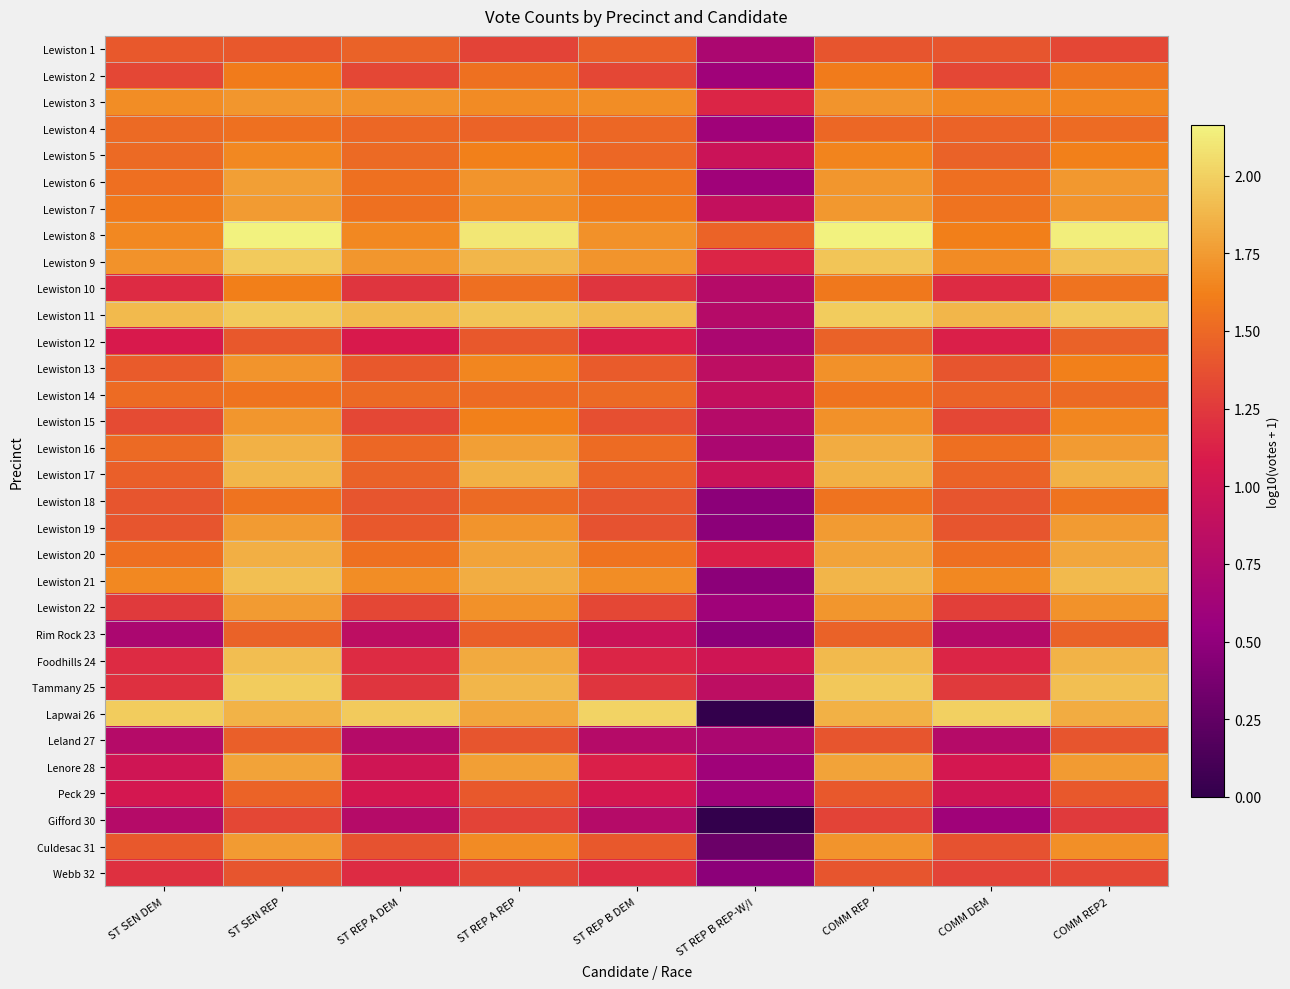

Reading left to right, what are all the values shown in this chart?

Lewiston 1: ST SEN DEM=1.4	ST SEN REP=1.4	ST REP A DEM=1.5	ST REP A REP=1.3	ST REP B DEM=1.4	ST REP B REP-W/I=0.7	COMM REP=1.4	COMM DEM=1.4	COMM REP2=1.3
Lewiston 2: ST SEN DEM=1.3	ST SEN REP=1.6	ST REP A DEM=1.3	ST REP A REP=1.5	ST REP B DEM=1.3	ST REP B REP-W/I=0.6	COMM REP=1.6	COMM DEM=1.3	COMM REP2=1.6
Lewiston 3: ST SEN DEM=1.7	ST SEN REP=1.7	ST REP A DEM=1.7	ST REP A REP=1.7	ST REP B DEM=1.7	ST REP B REP-W/I=1.1	COMM REP=1.7	COMM DEM=1.7	COMM REP2=1.7
Lewiston 4: ST SEN DEM=1.5	ST SEN REP=1.5	ST REP A DEM=1.5	ST REP A REP=1.5	ST REP B DEM=1.5	ST REP B REP-W/I=0.6	COMM REP=1.5	COMM DEM=1.5	COMM REP2=1.5
Lewiston 5: ST SEN DEM=1.5	ST SEN REP=1.7	ST REP A DEM=1.5	ST REP A REP=1.6	ST REP B DEM=1.5	ST REP B REP-W/I=1.0	COMM REP=1.6	COMM DEM=1.5	COMM REP2=1.6
Lewiston 6: ST SEN DEM=1.5	ST SEN REP=1.8	ST REP A DEM=1.5	ST REP A REP=1.7	ST REP B DEM=1.6	ST REP B REP-W/I=0.6	COMM REP=1.7	COMM DEM=1.5	COMM REP2=1.7
Lewiston 7: ST SEN DEM=1.6	ST SEN REP=1.7	ST REP A DEM=1.5	ST REP A REP=1.7	ST REP B DEM=1.6	ST REP B REP-W/I=0.9	COMM REP=1.7	COMM DEM=1.6	COMM REP2=1.7
Lewiston 8: ST SEN DEM=1.7	ST SEN REP=2.2	ST REP A DEM=1.7	ST REP A REP=2.1	ST REP B DEM=1.7	ST REP B REP-W/I=1.5	COMM REP=2.2	COMM DEM=1.6	COMM REP2=2.1
Lewiston 9: ST SEN DEM=1.7	ST SEN REP=2.0	ST REP A DEM=1.7	ST REP A REP=1.9	ST REP B DEM=1.7	ST REP B REP-W/I=1.1	COMM REP=1.9	COMM DEM=1.7	COMM REP2=1.9
Lewiston 10: ST SEN DEM=1.2	ST SEN REP=1.6	ST REP A DEM=1.2	ST REP A REP=1.5	ST REP B DEM=1.2	ST REP B REP-W/I=0.8	COMM REP=1.6	COMM DEM=1.2	COMM REP2=1.6
Lewiston 11: ST SEN DEM=1.9	ST SEN REP=2.0	ST REP A DEM=1.9	ST REP A REP=1.9	ST REP B DEM=1.9	ST REP B REP-W/I=0.8	COMM REP=2.0	COMM DEM=1.9	COMM REP2=2.0
Lewiston 12: ST SEN DEM=1.1	ST SEN REP=1.4	ST REP A DEM=1.1	ST REP A REP=1.4	ST REP B DEM=1.1	ST REP B REP-W/I=0.7	COMM REP=1.5	COMM DEM=1.1	COMM REP2=1.5
Lewiston 13: ST SEN DEM=1.4	ST SEN REP=1.7	ST REP A DEM=1.4	ST REP A REP=1.7	ST REP B DEM=1.4	ST REP B REP-W/I=0.8	COMM REP=1.7	COMM DEM=1.4	COMM REP2=1.6
Lewiston 14: ST SEN DEM=1.5	ST SEN REP=1.6	ST REP A DEM=1.5	ST REP A REP=1.5	ST REP B DEM=1.5	ST REP B REP-W/I=0.9	COMM REP=1.6	COMM DEM=1.5	COMM REP2=1.5
Lewiston 15: ST SEN DEM=1.3	ST SEN REP=1.7	ST REP A DEM=1.3	ST REP A REP=1.6	ST REP B DEM=1.4	ST REP B REP-W/I=0.8	COMM REP=1.7	COMM DEM=1.3	COMM REP2=1.7
Lewiston 16: ST SEN DEM=1.5	ST SEN REP=1.9	ST REP A DEM=1.5	ST REP A REP=1.8	ST REP B DEM=1.5	ST REP B REP-W/I=0.7	COMM REP=1.8	COMM DEM=1.5	COMM REP2=1.8
Lewiston 17: ST SEN DEM=1.4	ST SEN REP=1.9	ST REP A DEM=1.5	ST REP A REP=1.9	ST REP B DEM=1.5	ST REP B REP-W/I=1.0	COMM REP=1.9	COMM DEM=1.5	COMM REP2=1.9
Lewiston 18: ST SEN DEM=1.4	ST SEN REP=1.6	ST REP A DEM=1.4	ST REP A REP=1.5	ST REP B DEM=1.4	ST REP B REP-W/I=0.5	COMM REP=1.6	COMM DEM=1.4	COMM REP2=1.6
Lewiston 19: ST SEN DEM=1.4	ST SEN REP=1.8	ST REP A DEM=1.4	ST REP A REP=1.7	ST REP B DEM=1.4	ST REP B REP-W/I=0.5	COMM REP=1.8	COMM DEM=1.4	COMM REP2=1.8
Lewiston 20: ST SEN DEM=1.5	ST SEN REP=1.8	ST REP A DEM=1.5	ST REP A REP=1.8	ST REP B DEM=1.6	ST REP B REP-W/I=1.1	COMM REP=1.8	COMM DEM=1.5	COMM REP2=1.8
Lewiston 21: ST SEN DEM=1.7	ST SEN REP=1.9	ST REP A DEM=1.7	ST REP A REP=1.8	ST REP B DEM=1.7	ST REP B REP-W/I=0.5	COMM REP=1.9	COMM DEM=1.7	COMM REP2=1.9
Lewiston 22: ST SEN DEM=1.3	ST SEN REP=1.8	ST REP A DEM=1.3	ST REP A REP=1.7	ST REP B DEM=1.3	ST REP B REP-W/I=0.6	COMM REP=1.7	COMM DEM=1.3	COMM REP2=1.7
Rim Rock 23: ST SEN DEM=0.7	ST SEN REP=1.5	ST REP A DEM=0.8	ST REP A REP=1.4	ST REP B DEM=1.0	ST REP B REP-W/I=0.5	COMM REP=1.5	COMM DEM=0.8	COMM REP2=1.5
Foodhills 24: ST SEN DEM=1.2	ST SEN REP=1.9	ST REP A DEM=1.2	ST REP A REP=1.8	ST REP B DEM=1.1	ST REP B REP-W/I=1.0	COMM REP=1.9	COMM DEM=1.1	COMM REP2=1.9
Tammany 25: ST SEN DEM=1.2	ST SEN REP=2.0	ST REP A DEM=1.2	ST REP A REP=1.9	ST REP B DEM=1.2	ST REP B REP-W/I=0.8	COMM REP=2.0	COMM DEM=1.3	COMM REP2=1.9
Lapwai 26: ST SEN DEM=2.0	ST SEN REP=1.9	ST REP A DEM=2.0	ST REP A REP=1.8	ST REP B DEM=2.0	ST REP B REP-W/I=0.0	COMM REP=1.9	COMM DEM=2.0	COMM REP2=1.8
Leland 27: ST SEN DEM=0.8	ST SEN REP=1.4	ST REP A DEM=0.8	ST REP A REP=1.4	ST REP B DEM=0.8	ST REP B REP-W/I=0.7	COMM REP=1.4	COMM DEM=0.8	COMM REP2=1.4
Lenore 28: ST SEN DEM=1.0	ST SEN REP=1.8	ST REP A DEM=1.0	ST REP A REP=1.8	ST REP B DEM=1.1	ST REP B REP-W/I=0.6	COMM REP=1.8	COMM DEM=1.0	COMM REP2=1.7
Peck 29: ST SEN DEM=1.0	ST SEN REP=1.5	ST REP A DEM=1.0	ST REP A REP=1.4	ST REP B DEM=1.0	ST REP B REP-W/I=0.6	COMM REP=1.4	COMM DEM=1.0	COMM REP2=1.4
Gifford 30: ST SEN DEM=0.8	ST SEN REP=1.3	ST REP A DEM=0.8	ST REP A REP=1.3	ST REP B DEM=0.8	ST REP B REP-W/I=0.0	COMM REP=1.3	COMM DEM=0.6	COMM REP2=1.3
Culdesac 31: ST SEN DEM=1.4	ST SEN REP=1.7	ST REP A DEM=1.4	ST REP A REP=1.7	ST REP B DEM=1.4	ST REP B REP-W/I=0.3	COMM REP=1.7	COMM DEM=1.4	COMM REP2=1.7
Webb 32: ST SEN DEM=1.2	ST SEN REP=1.4	ST REP A DEM=1.2	ST REP A REP=1.3	ST REP B DEM=1.2	ST REP B REP-W/I=0.5	COMM REP=1.4	COMM DEM=1.3	COMM REP2=1.3